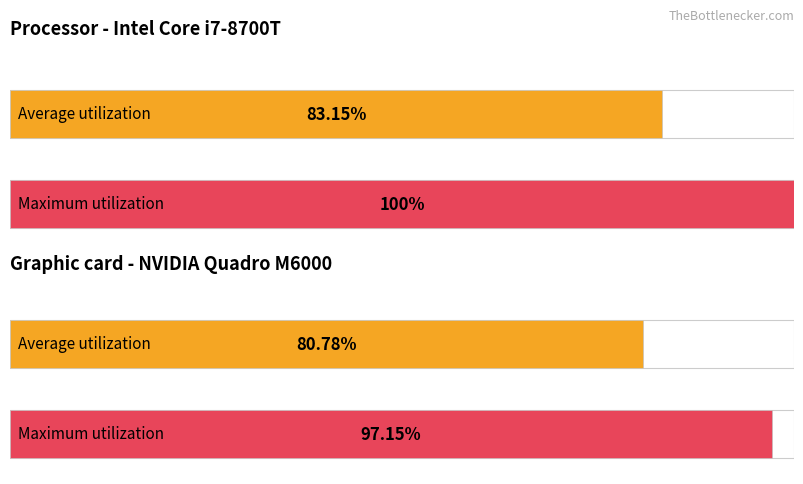

Are the bars grouped side by side (vs. stacked)?

Yes